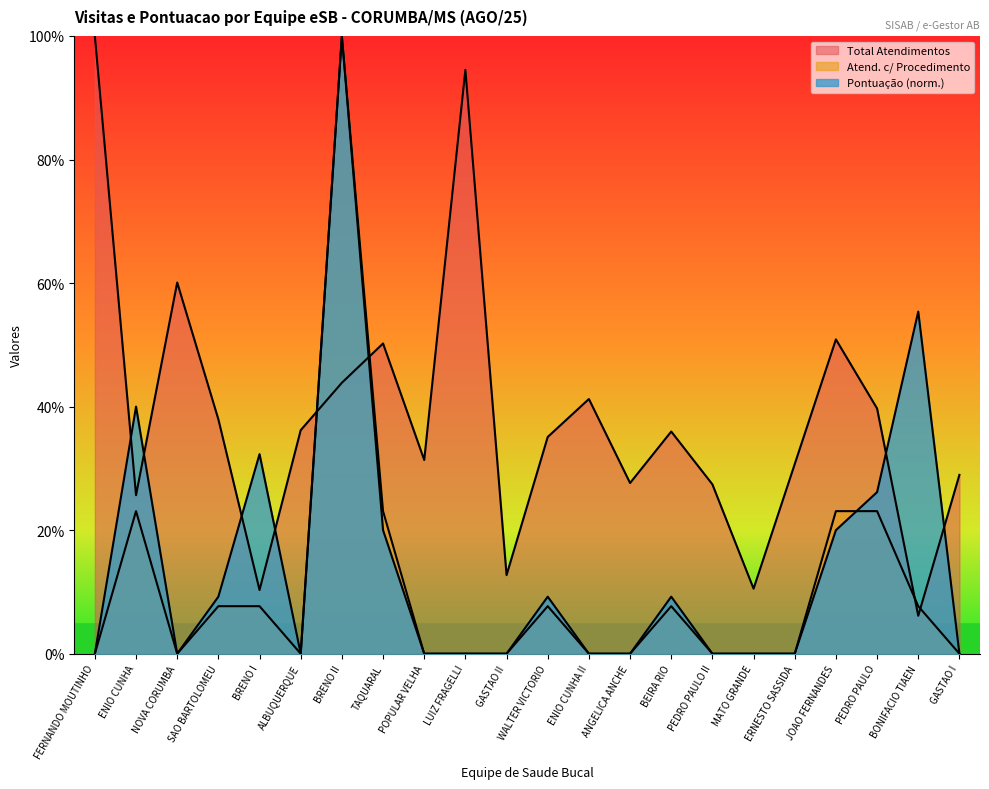

What is the average value of the Total Atendimentos series?

38.0